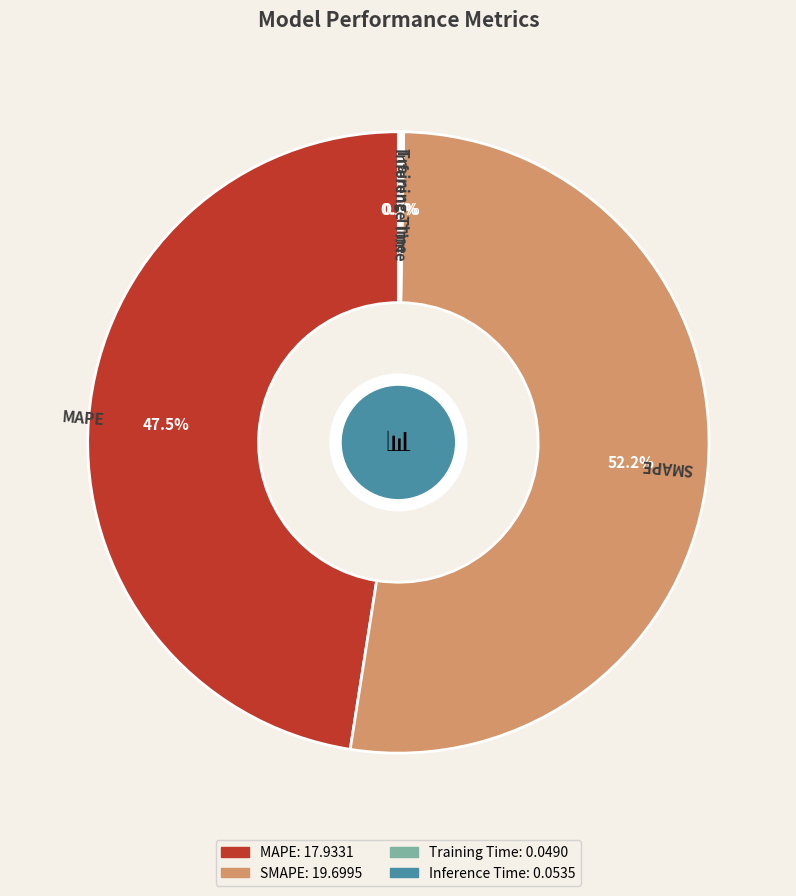

Which slice represents more than half of the pie?

SMAPE